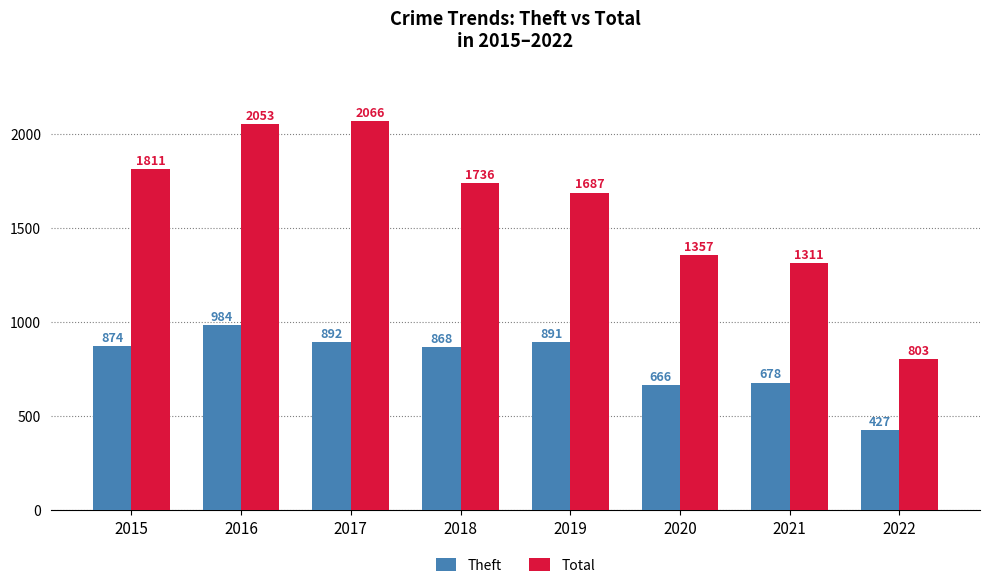

How many values in the Total series are below 1736?

4